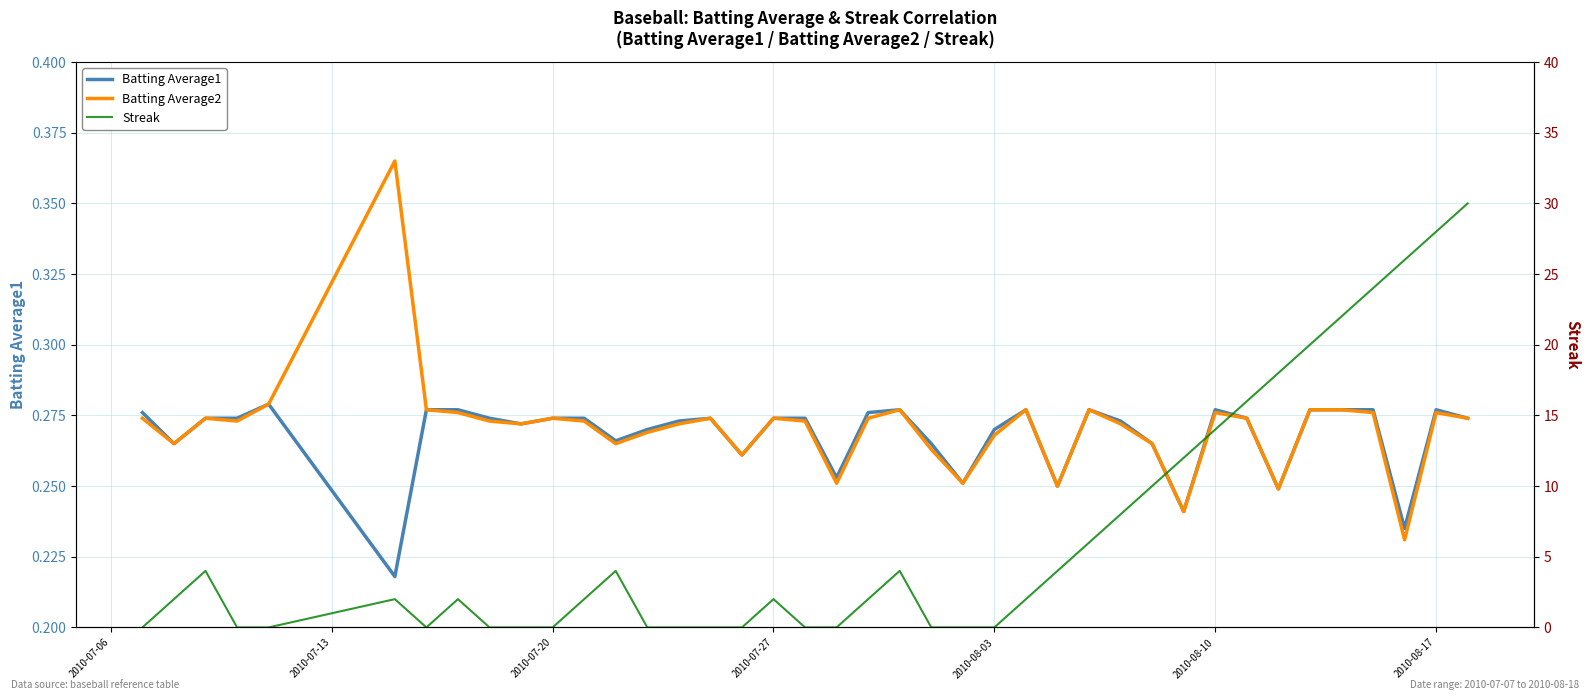

What are all the series names shown in the legend?

Batting Average1, Batting Average2, Streak